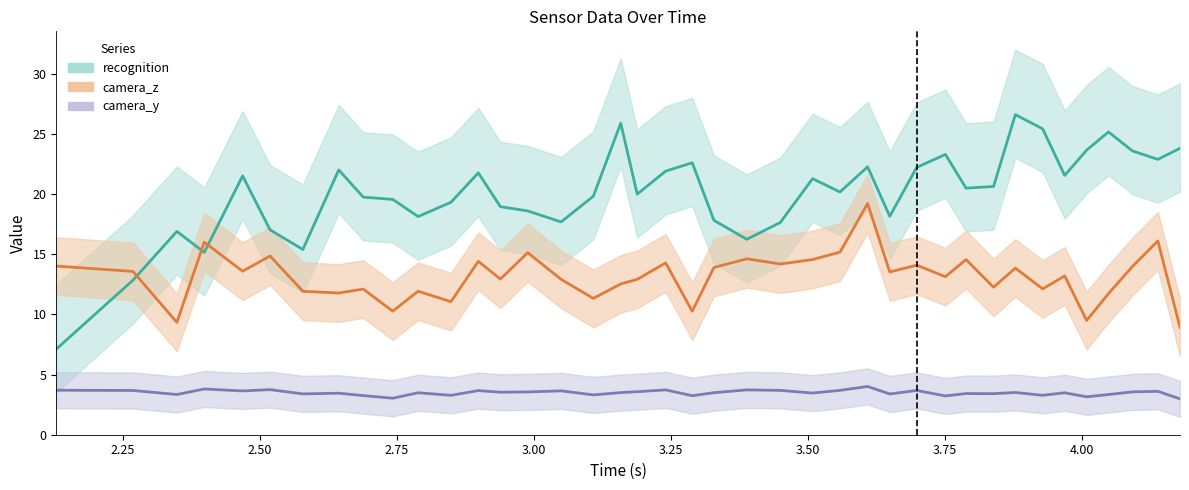

How many interior local valleys does the camera_y series have?

14